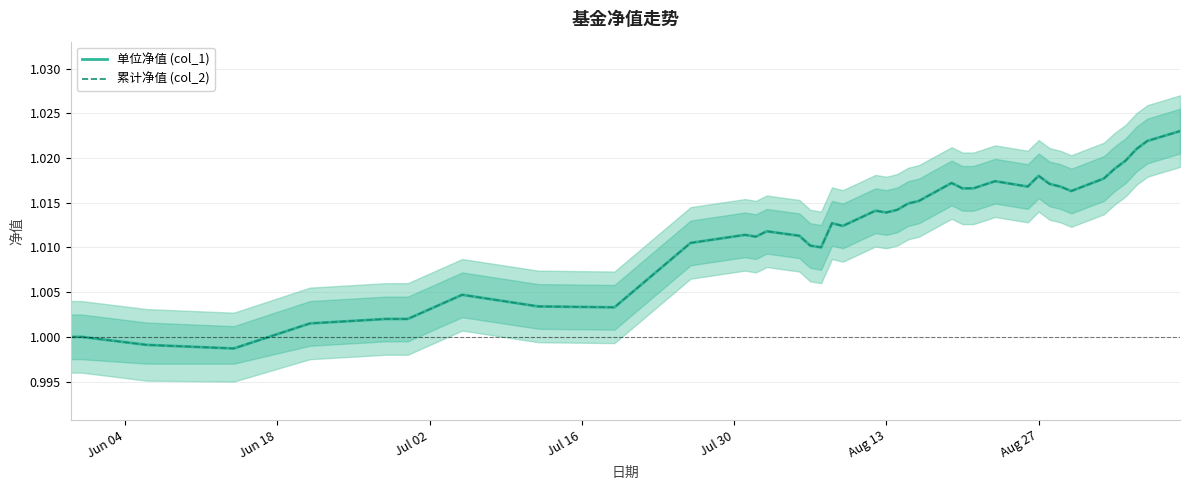

What is the total value across all series at Aug 13?

2.0